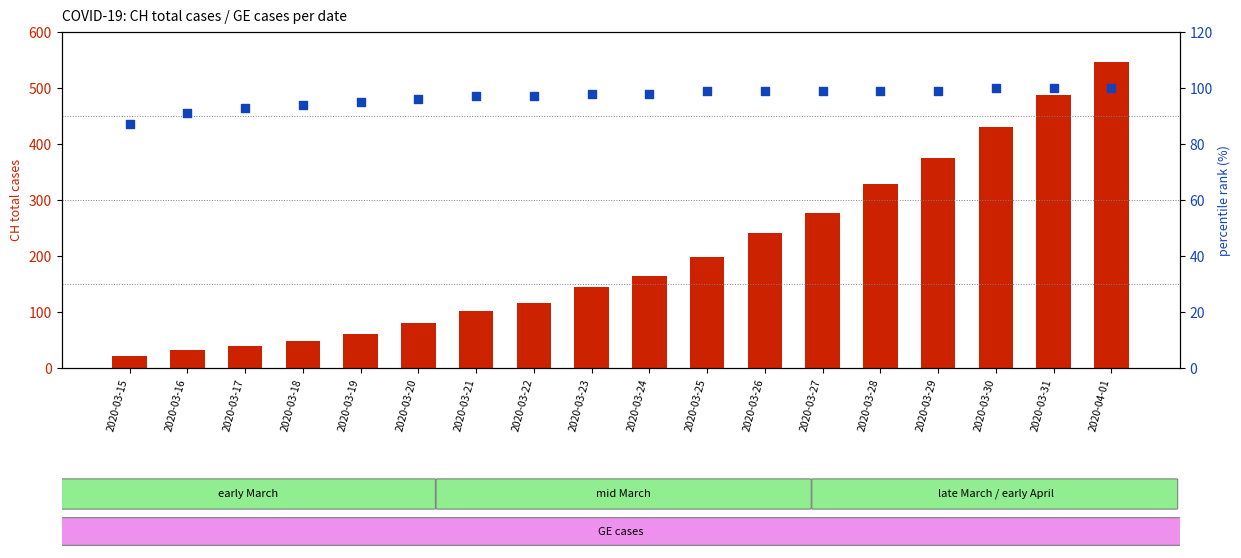

At how many categories does at least one series exceed 184?

8